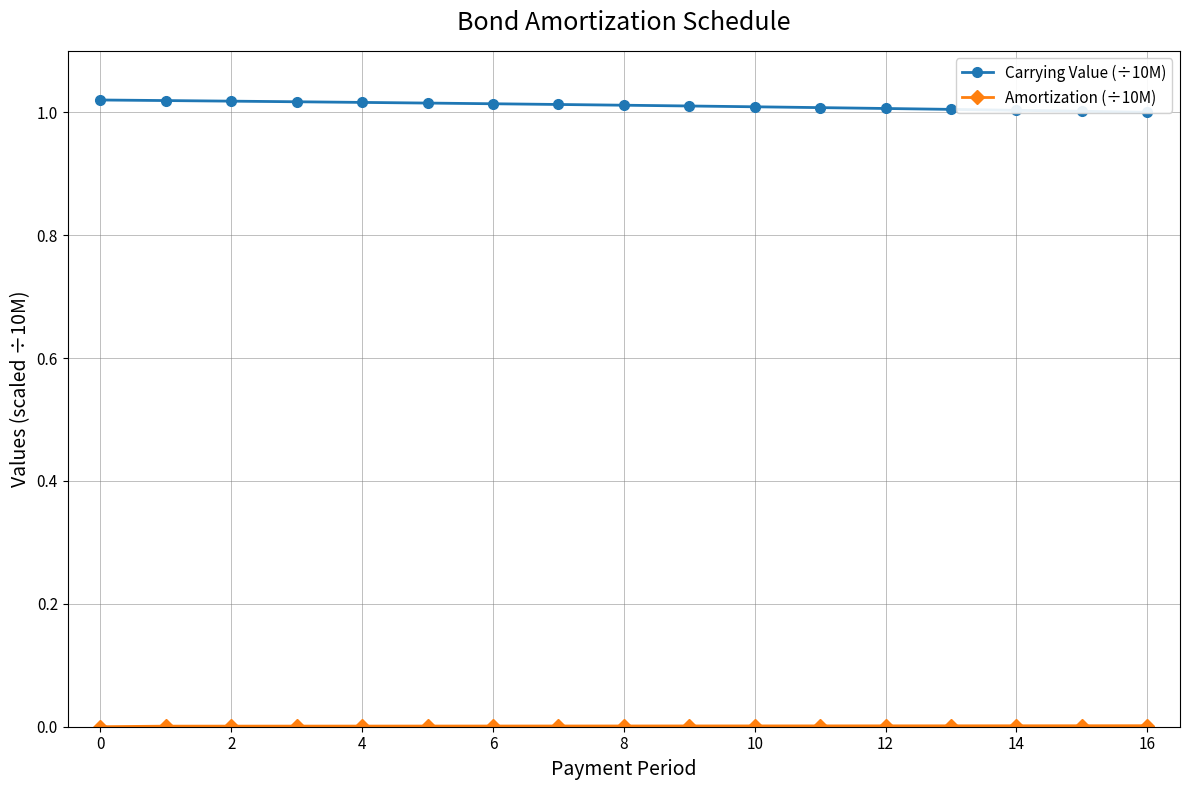

At how many categories does at least one series exceed 0?

17